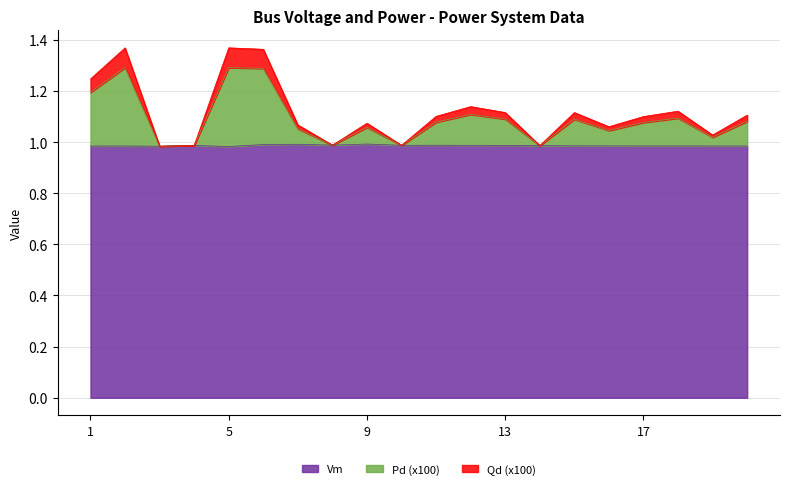

The value of Vm at 9 is 1.3. True or false?

False